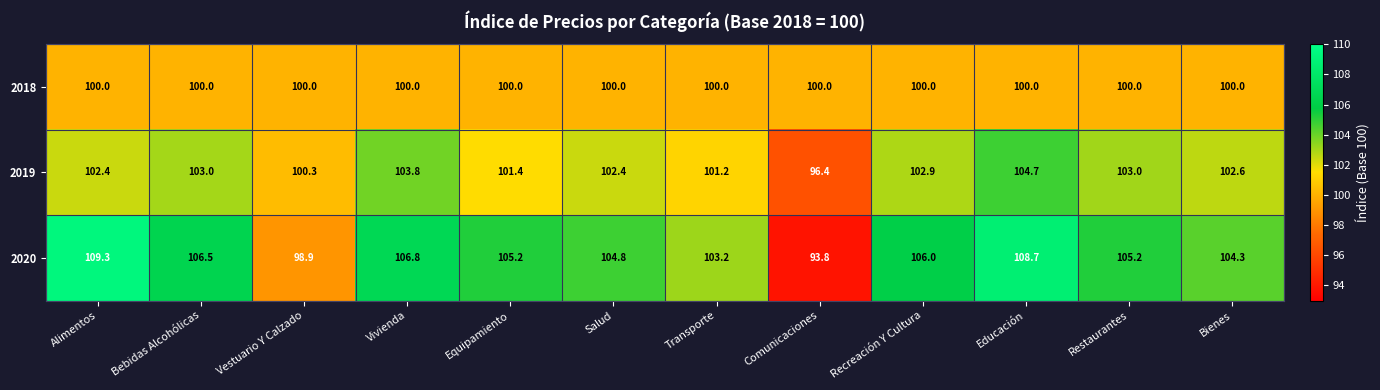

Rank the series by their maximum value, from lowest to highest.

2018, 2019, 2020